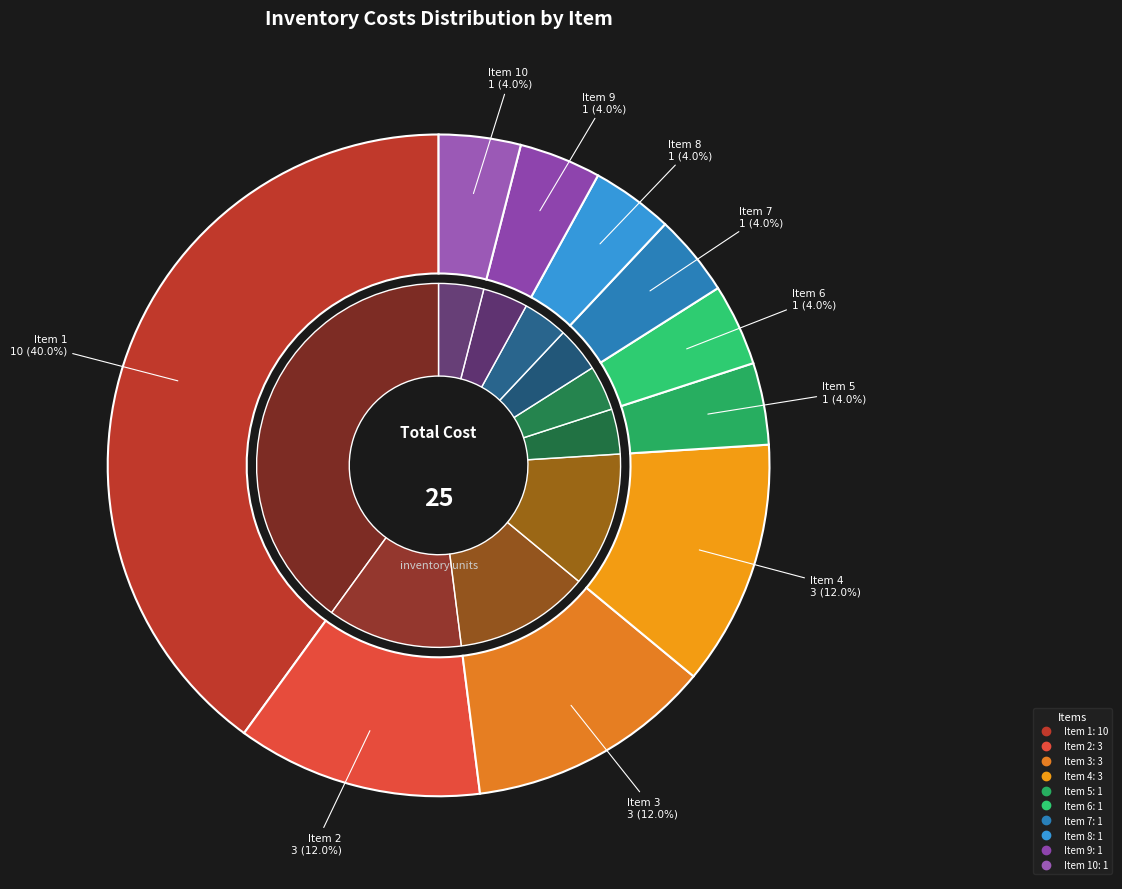

What is the total percentage of 4 and 2?

24.0%